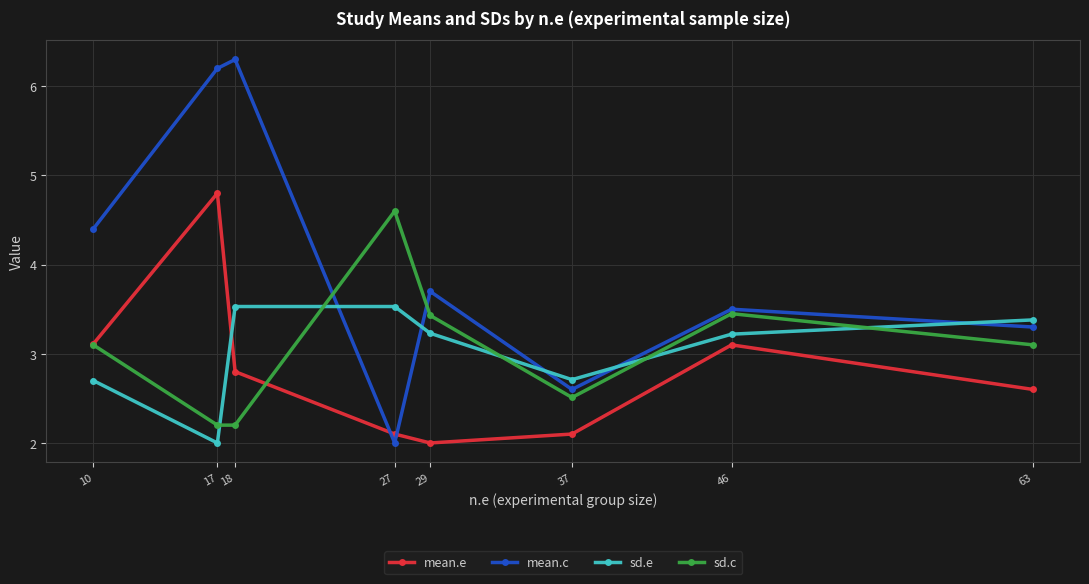

Where do mean.e and sd.e first cross each other?

17 and 18